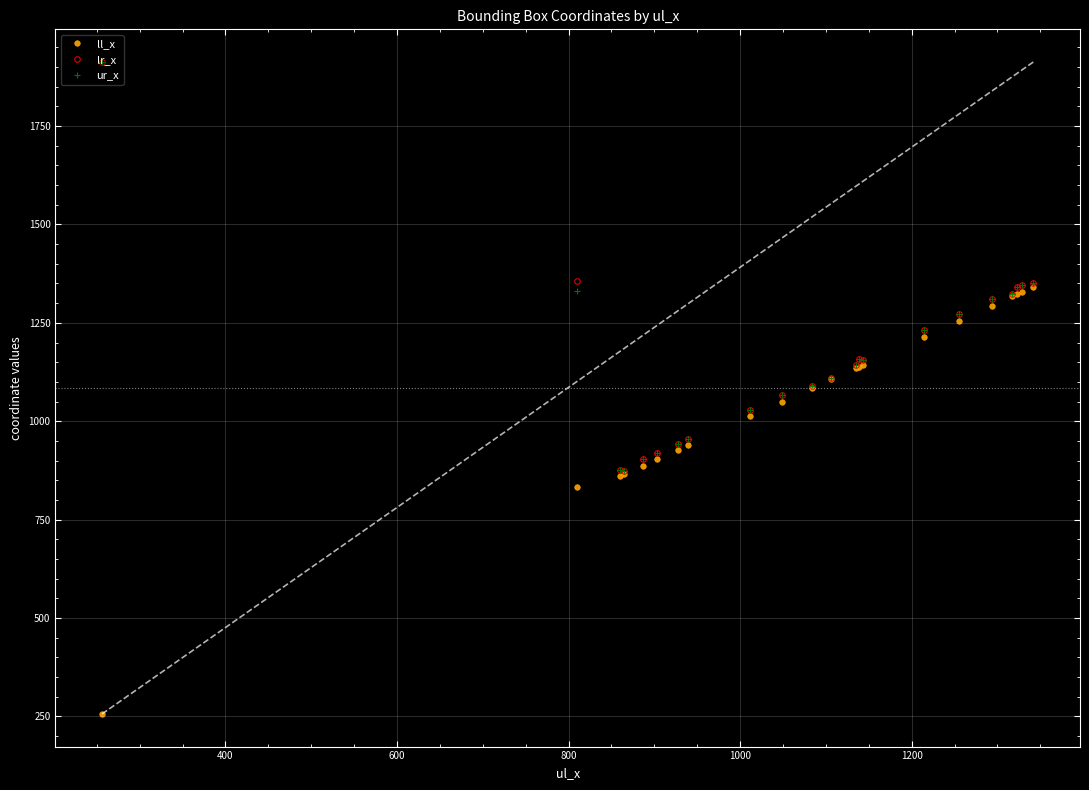

What is the difference between the second highest and minimum values in the ur_x series?

477